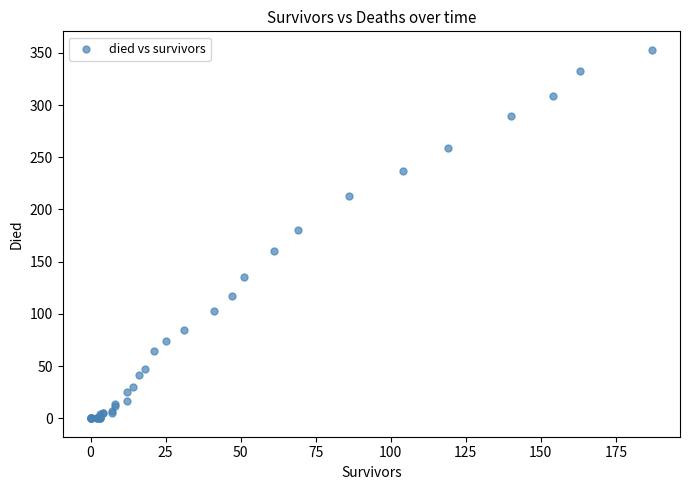

What Y value in the scatter plot is closest to 176?

180